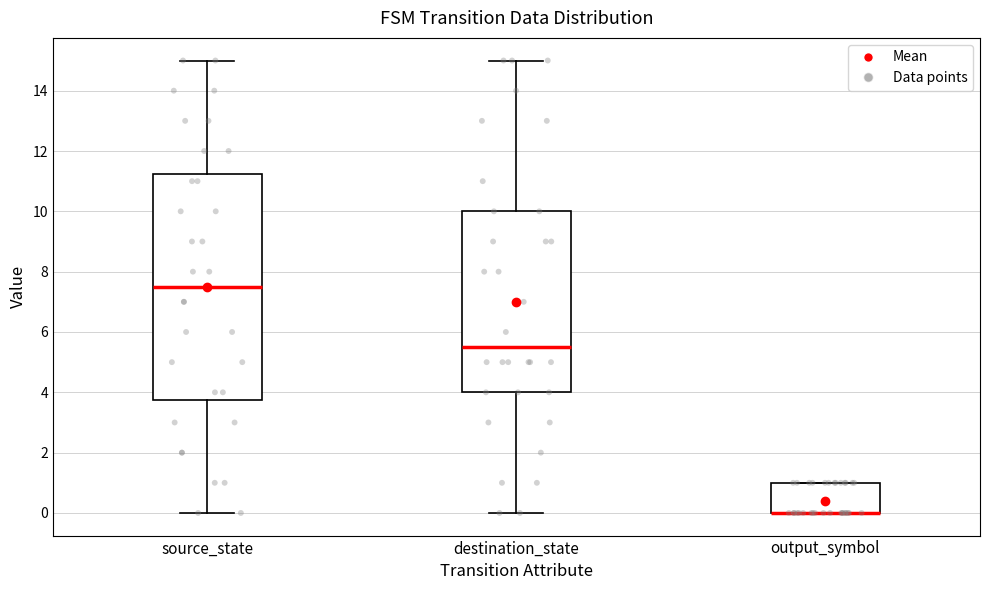

Reading left to right, transcribe this box plot: for each box, give where its median line is, the range the box spans, and where its two whiskers end, as read against the y-axis. The values are not printed on the chart, so give them approximately, as read against the axis.

source_state: median 7.6, box 3.8 to 11.2, whiskers 0.0 to 15.0
destination_state: median 5.6, box 4.0 to 10.0, whiskers 0.0 to 15.0
output_symbol: median 0.0 (drawn on the box's lower edge), box 0.0 to 1.0, whiskers 0.0 to 1.0